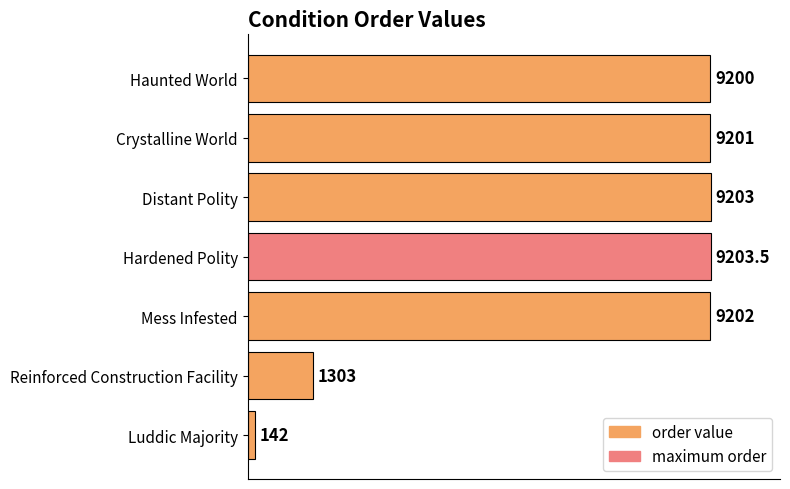

Which label corresponds to the largest value in the chart?

Hardened Polity